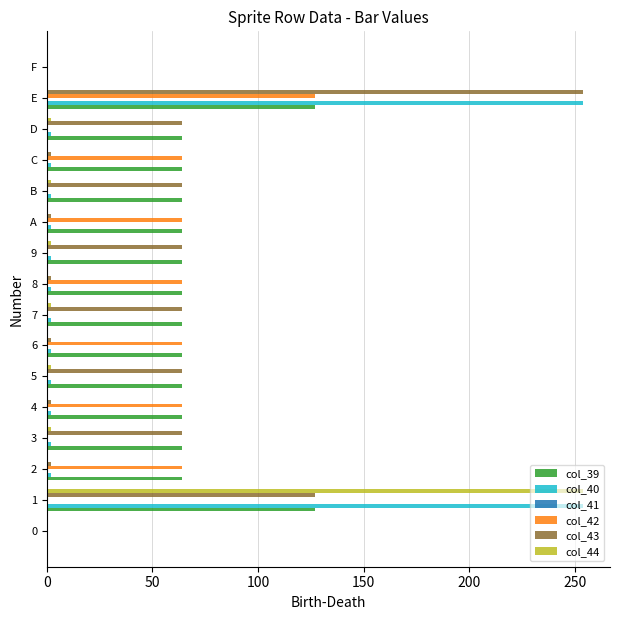

Is the value of col_42 at C greater than the value of col_40 at C?

Yes